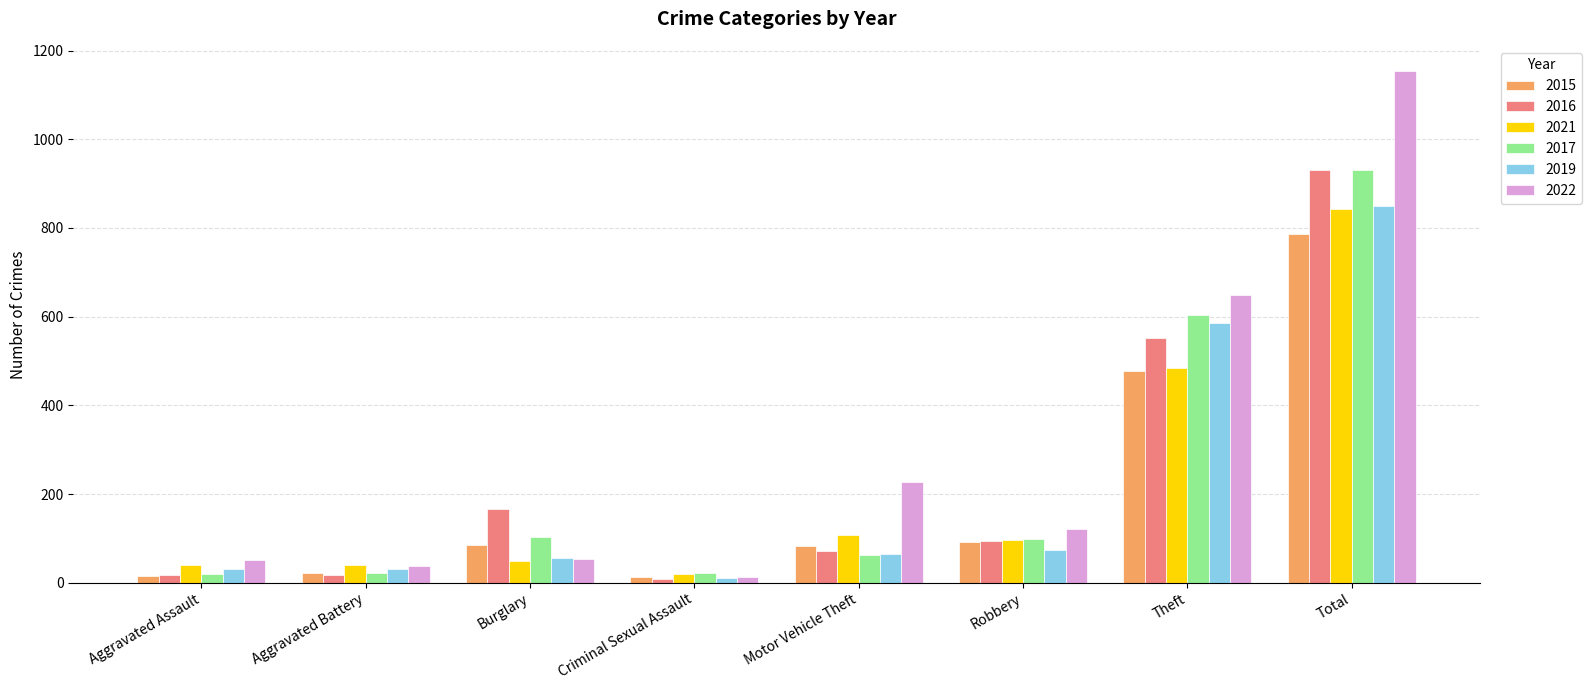

At which category does the chart reach its peak across all series?

Total